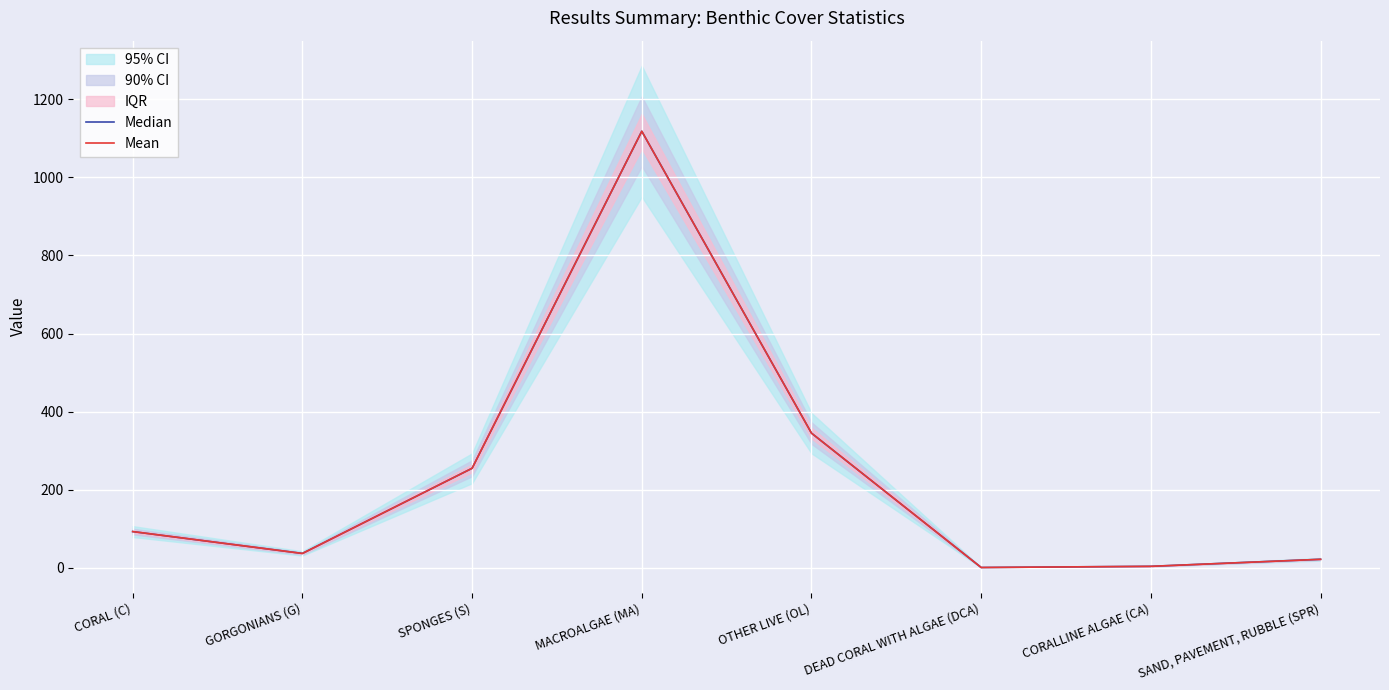

Where is the first local maximum for Mean?

MACROALGAE (MA)